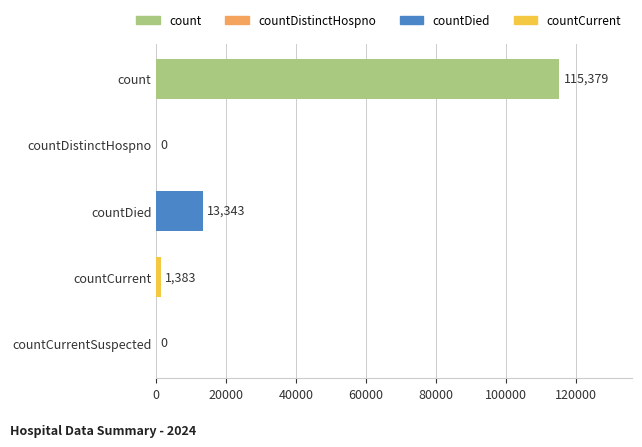

Reading top to bottom, list all the values displayed in this chart.

count=115379	countDistinctHospno=0	countDied=13343	countCurrent=1383	countCurrentSuspected=0